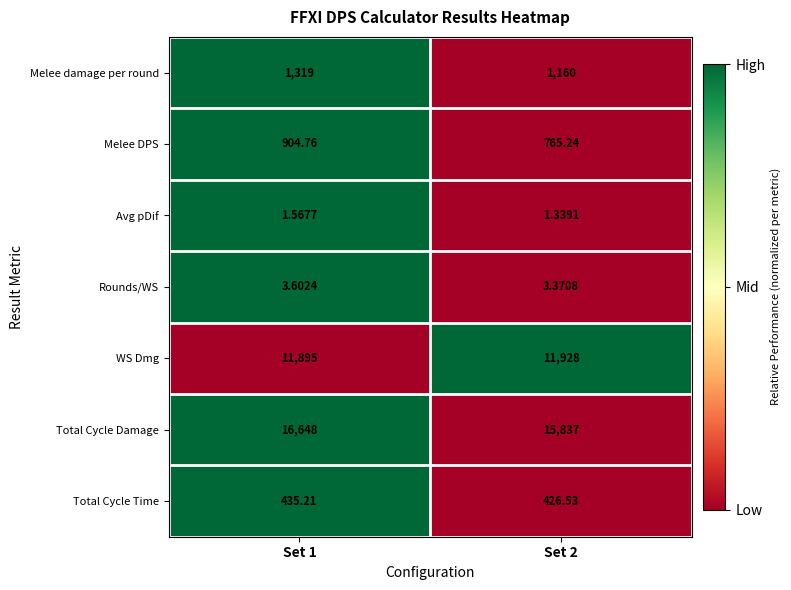

Which series changed the most between Set 1 and Set 2?

Total Cycle Damage